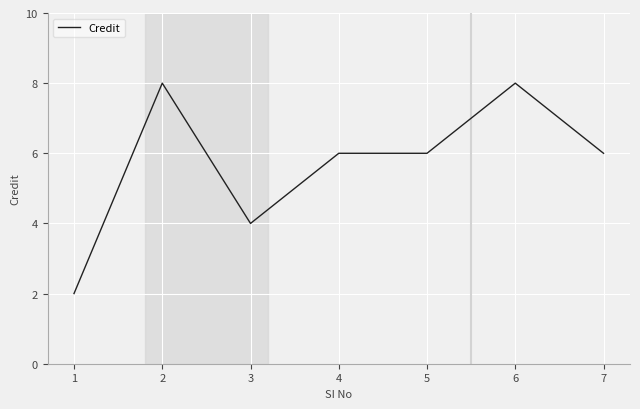

How many lines are shown in the chart?

1